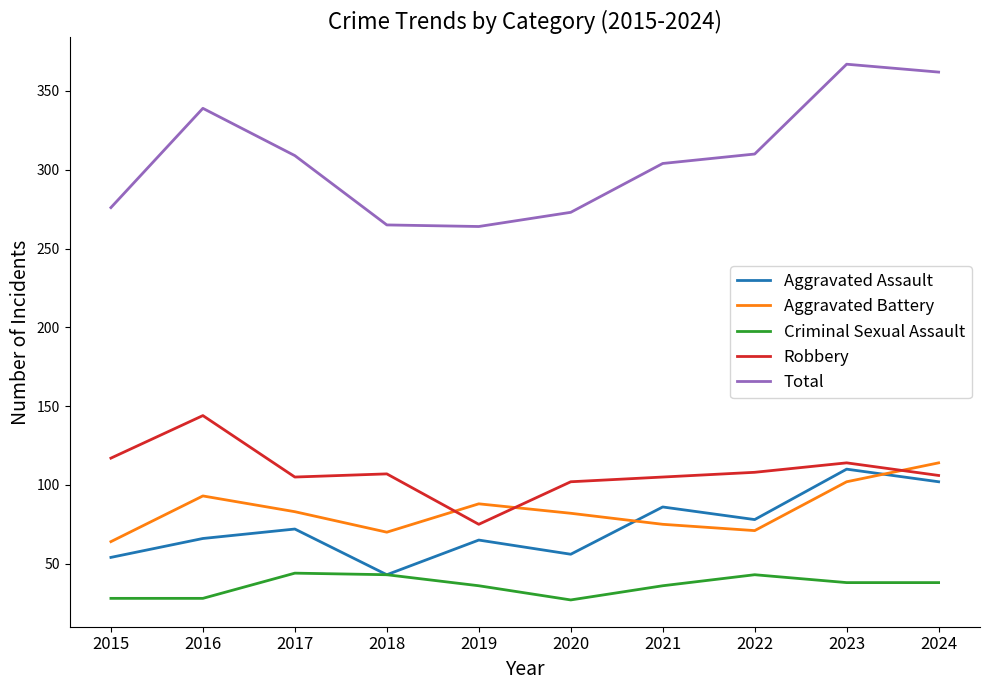

True or false: Robbery and Total cross at least once.

False